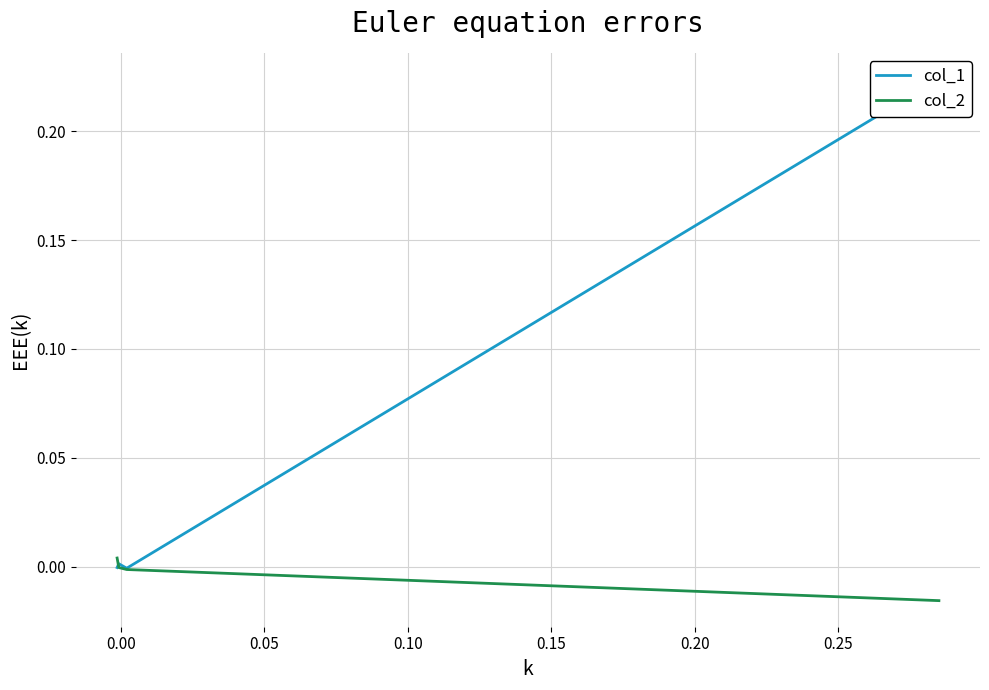

Does the chart display data point markers on the line(s)?

No